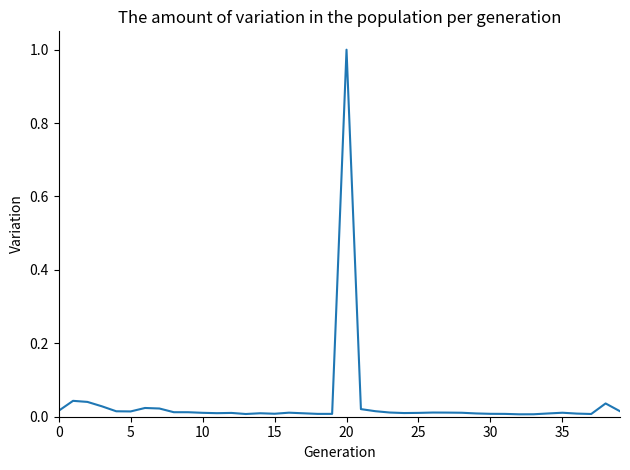

What is the maximum value shown in the chart?

1.0